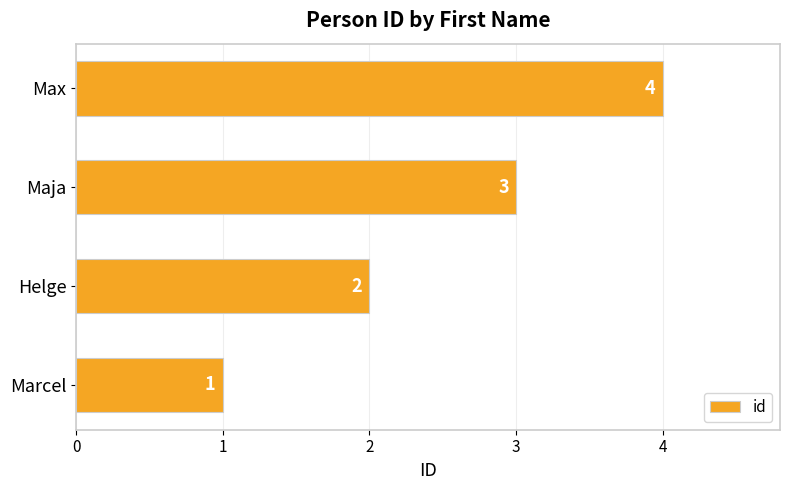

At which label is the value closest to 2?

Helge